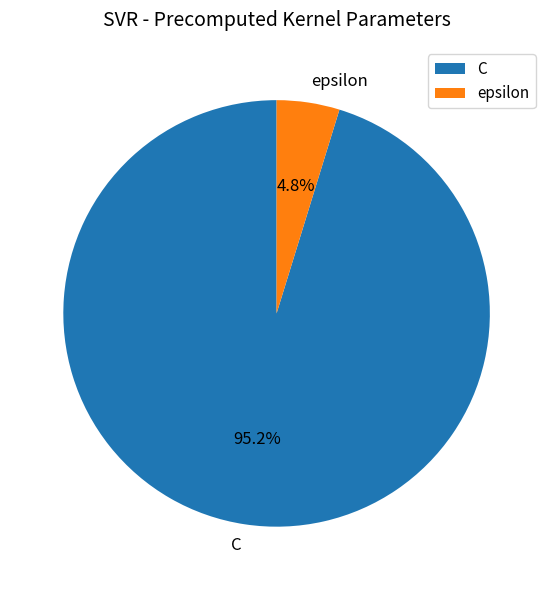

Does any single category account for the majority?

Yes